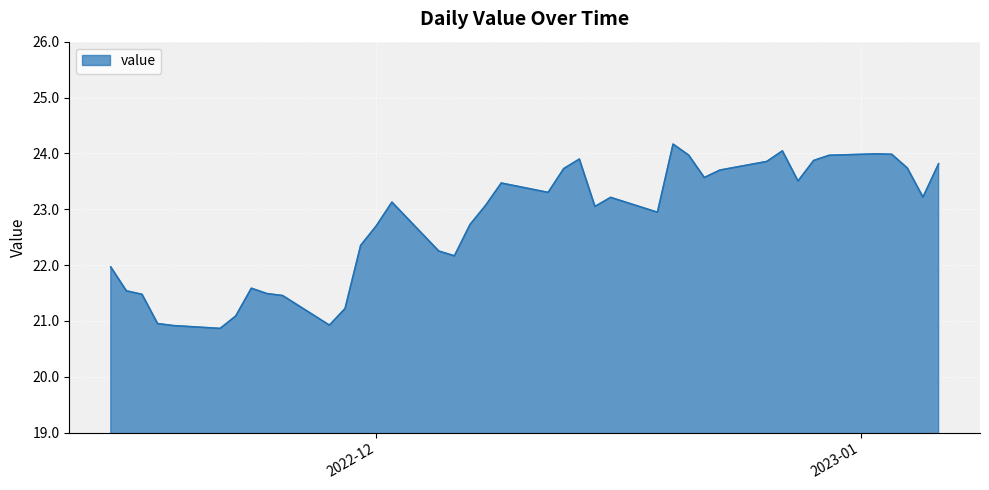

What is the smallest value displayed?

20.9